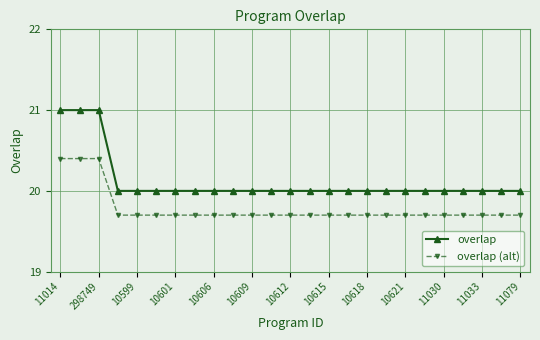

What is the value of the overlap (alt) point at the 14th from the left?

19.7